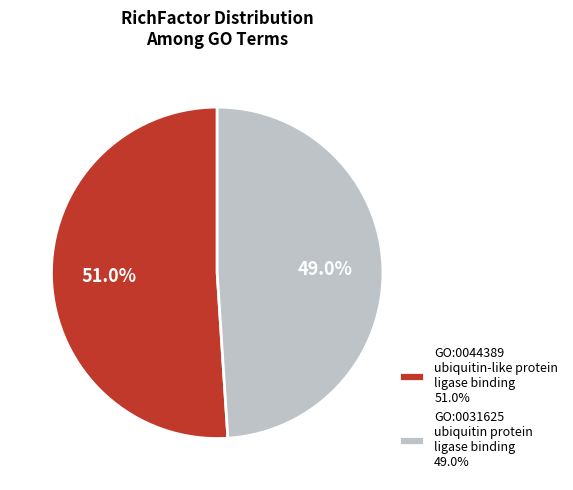

Is the sum of GO:0031625 ubiquitin protein ligase binding 49.0% and GO:0044389 ubiquitin-like protein ligase binding 51.0% greater than half?

Yes